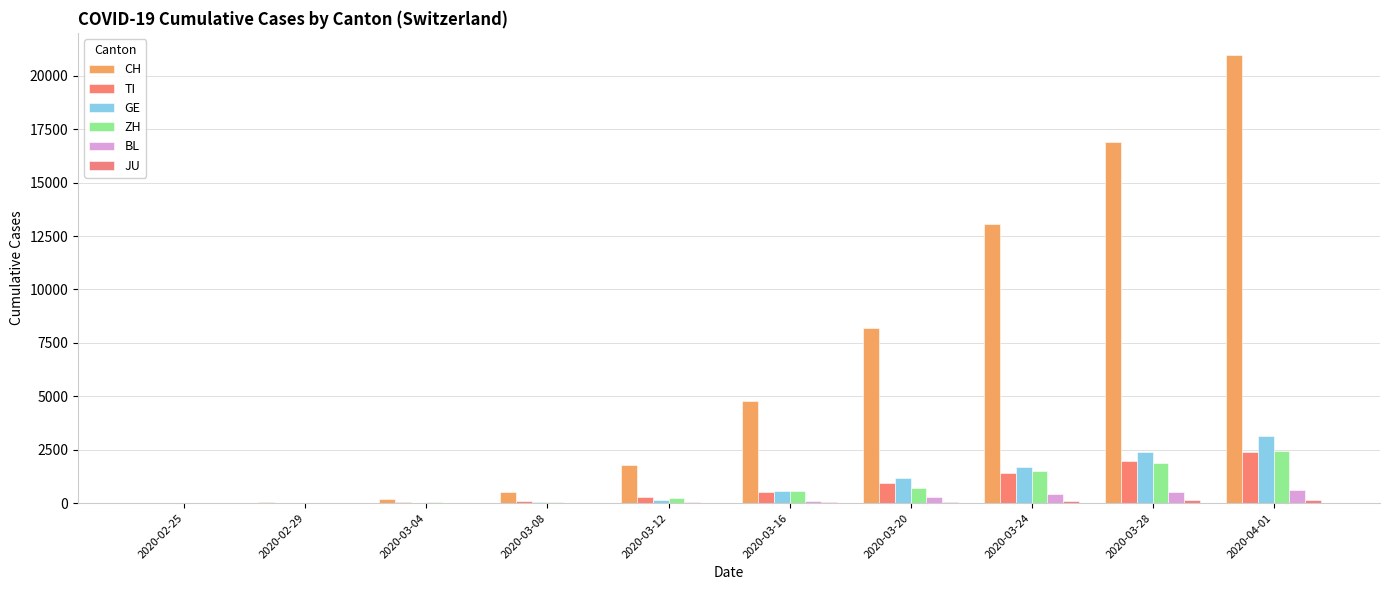

Are the bars horizontal?

No